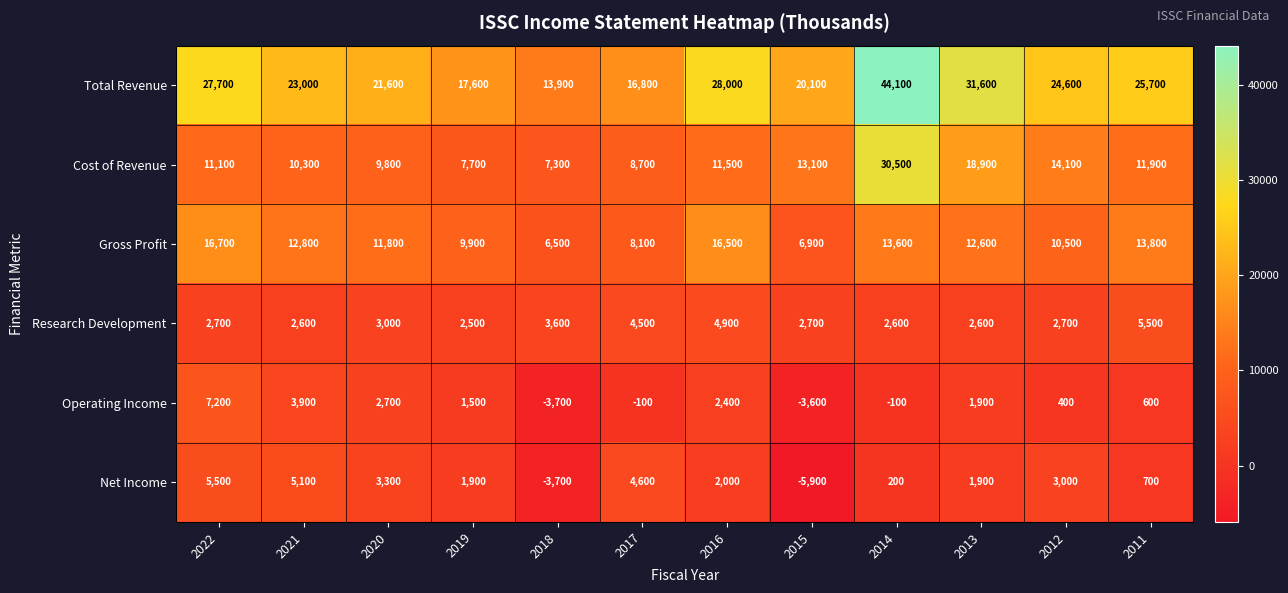

What is the average value of the Net Income series?

1550